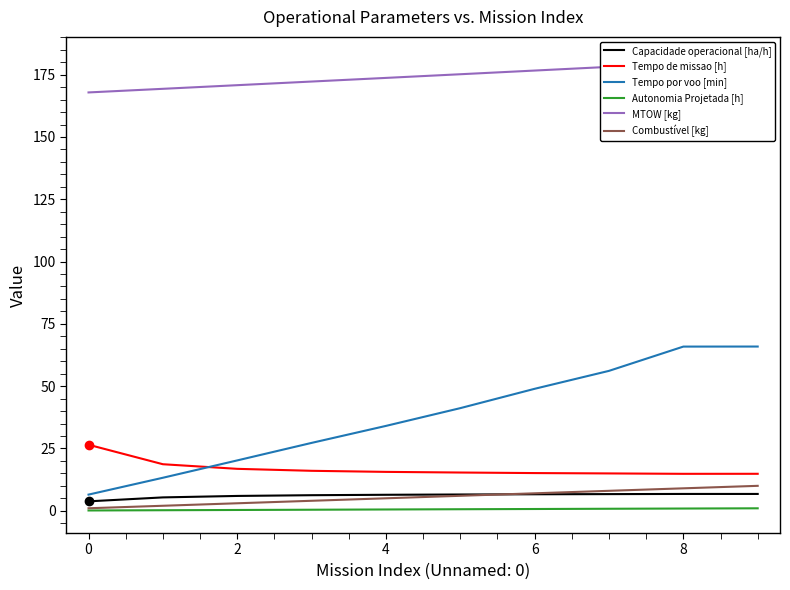

Count the number of data series in this chart.

6